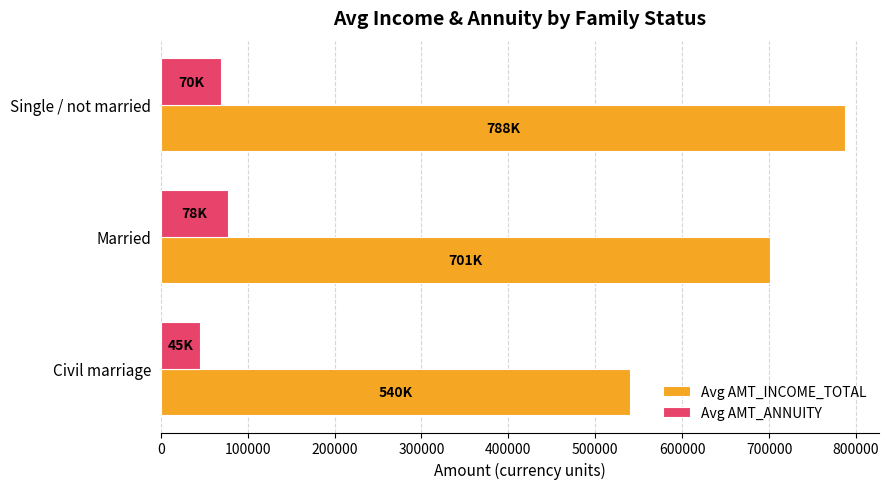

What is the difference between the maximum and minimum values in the Avg AMT_ANNUITY series?

32785.7